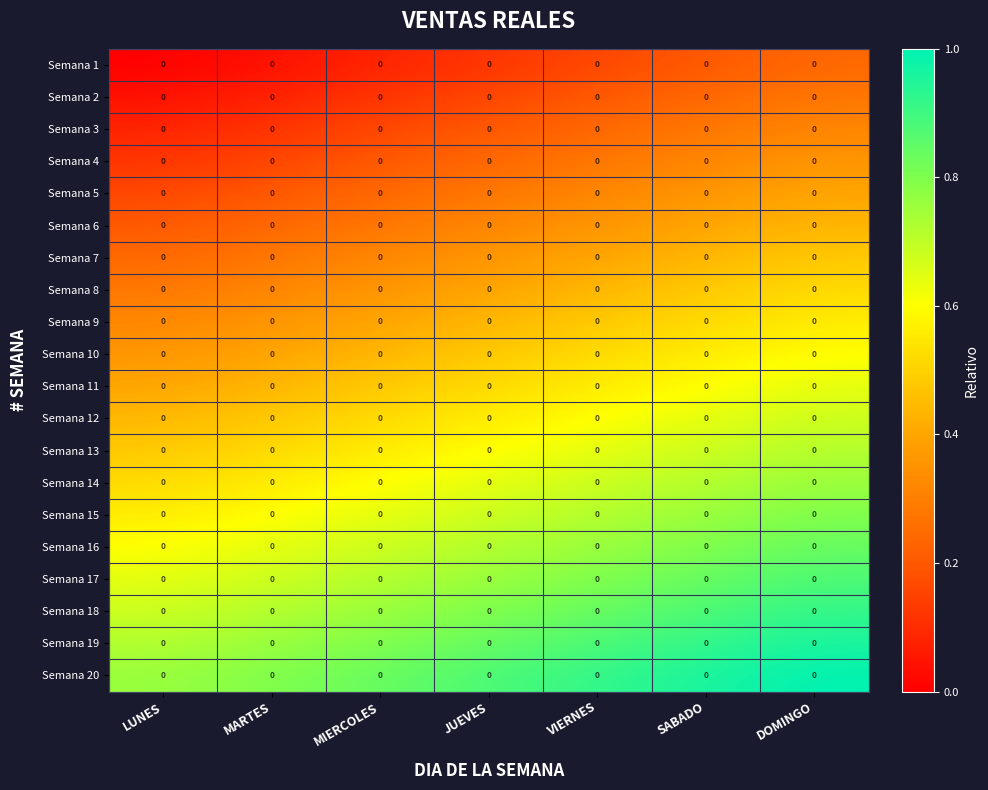

What is the minimum value for Semana 18?

0.7